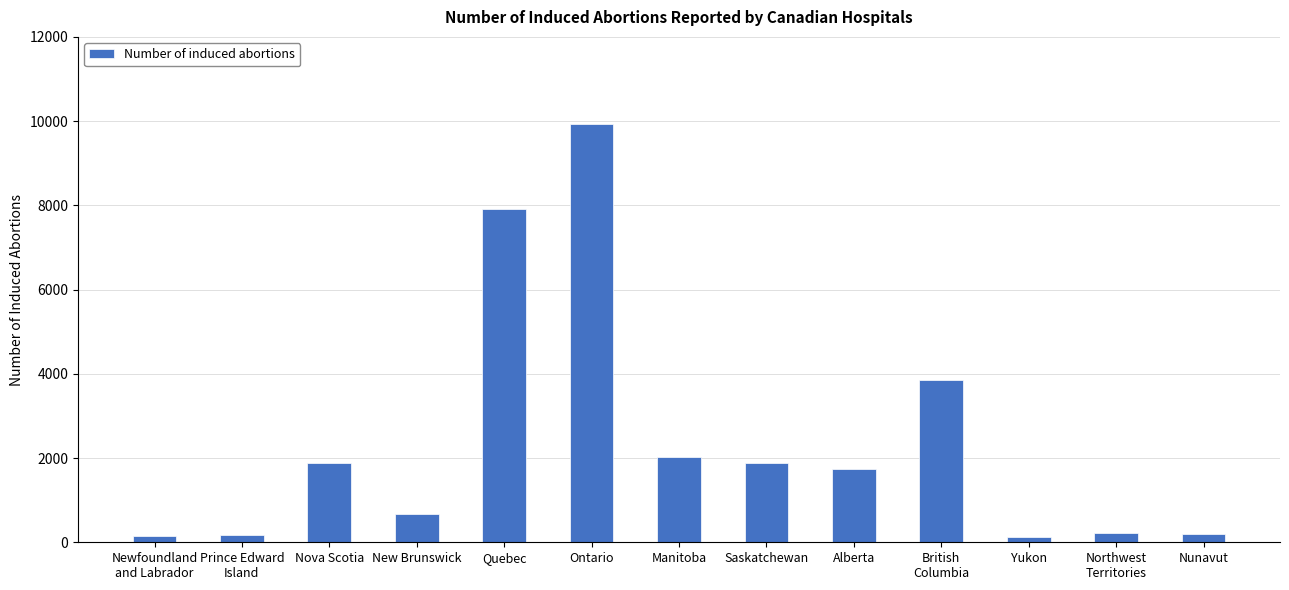

What is the difference between the maximum and minimum values?

9807